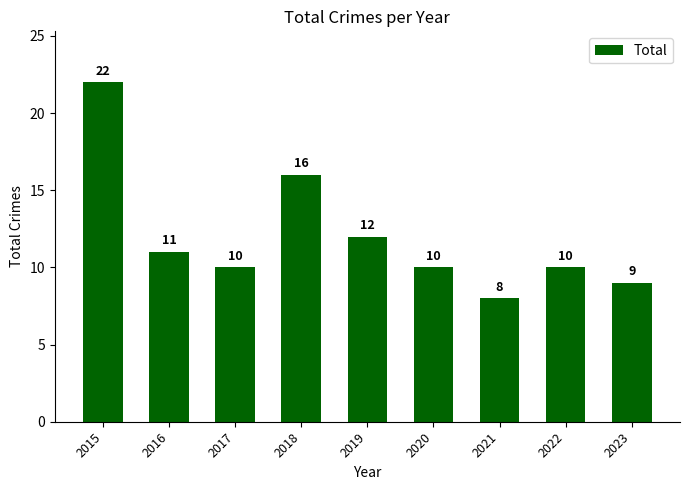

Read the value at 2016.

11